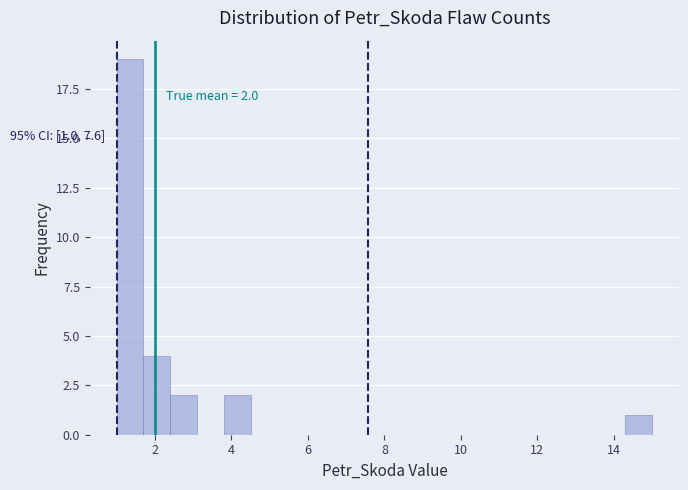

Read against the x-axis, roughly where is the centre of the tallest bar?

1.4